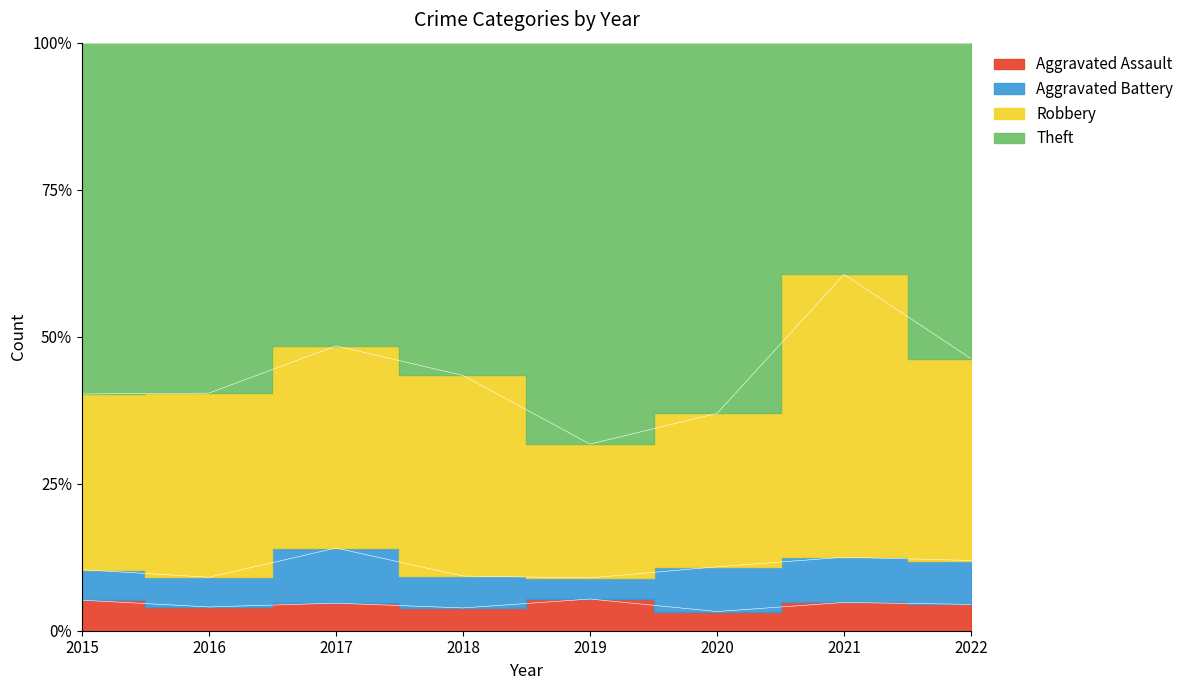

Count the Aggravated Assault values in the range 3 to 5.

7